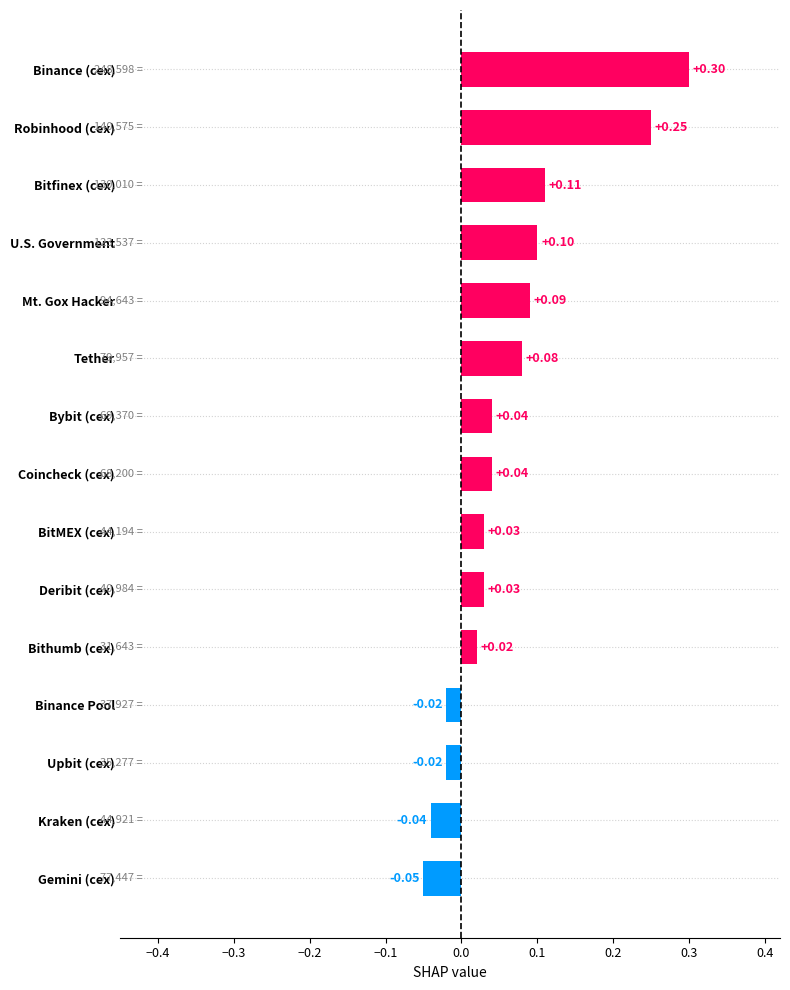

What is the change in value from Kraken (cex) to Binance (cex)?

+0.3